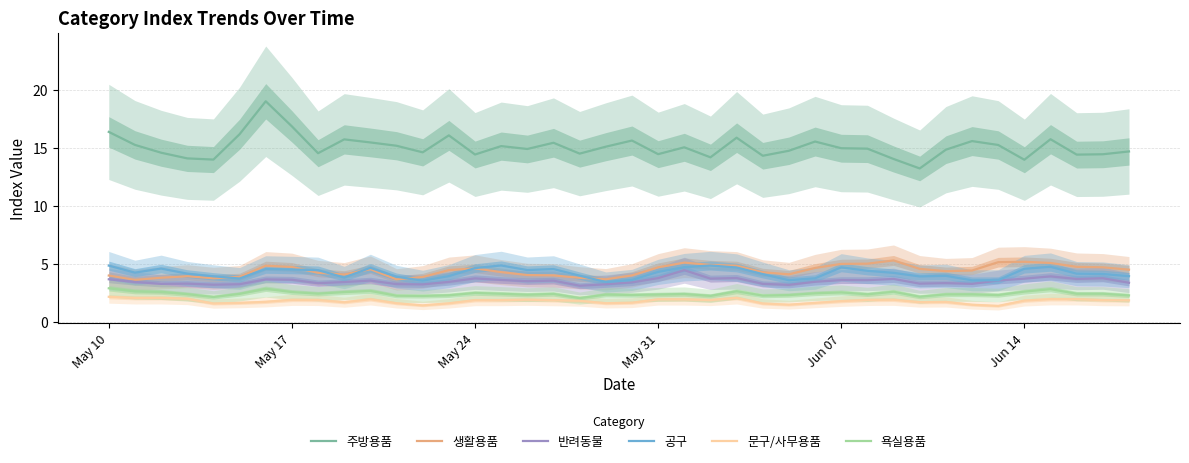

True or false: 생활용품 has more than 2 interior local peaks.

True